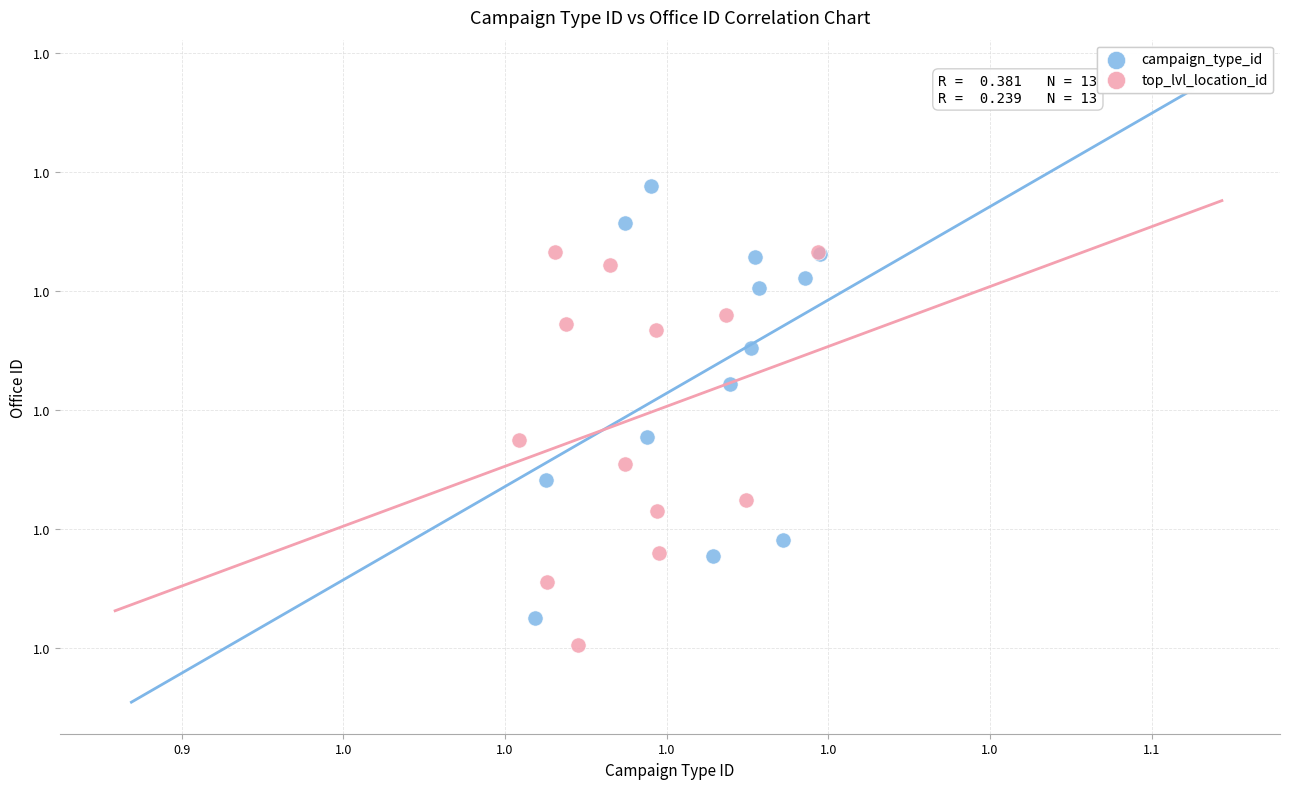

What are all the series names shown in the legend?

campaign_type_id, top_lvl_location_id